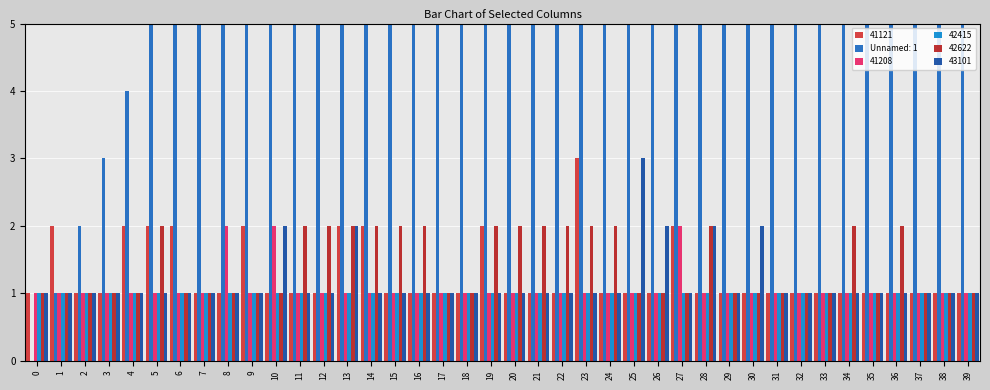

What is the difference between the Unnamed: 1 values at 23 and 28?

5